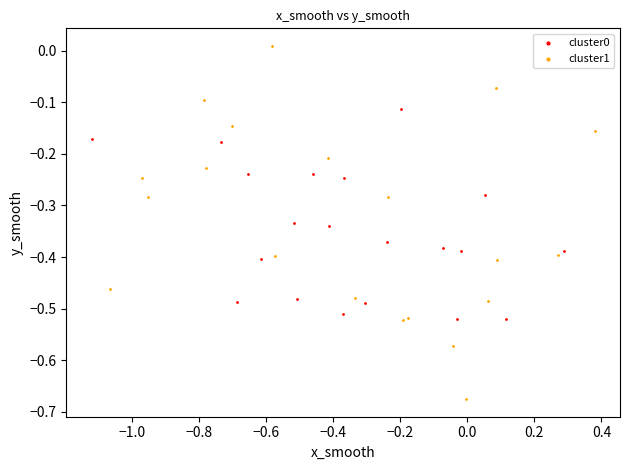

Which series contains the highest Y value?

cluster1